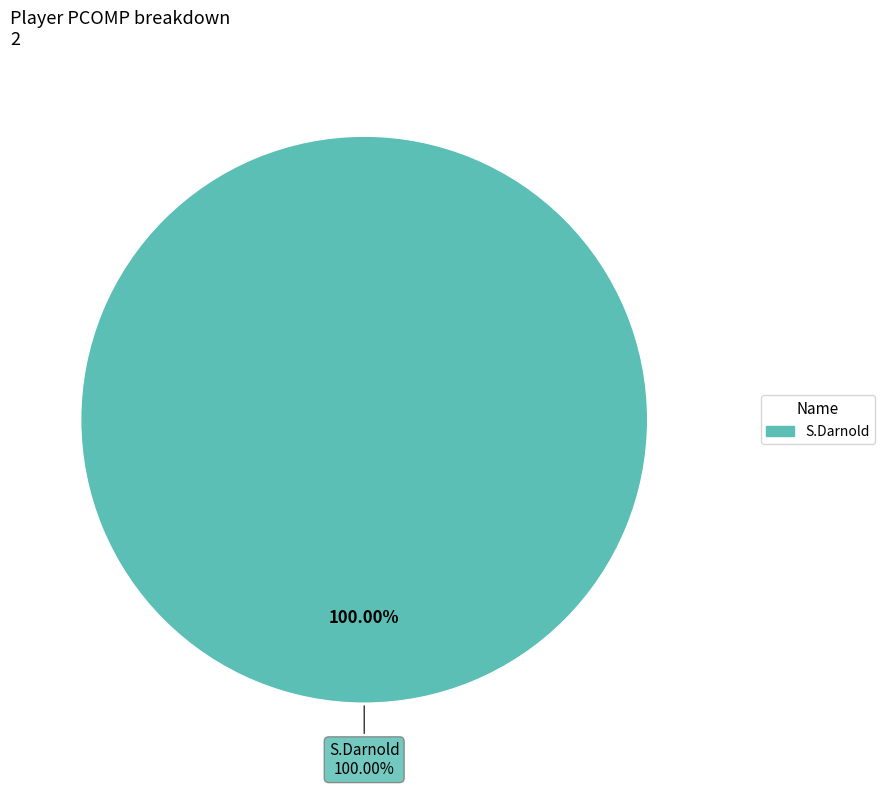

Is there any slice that represents more than half of the pie?

Yes